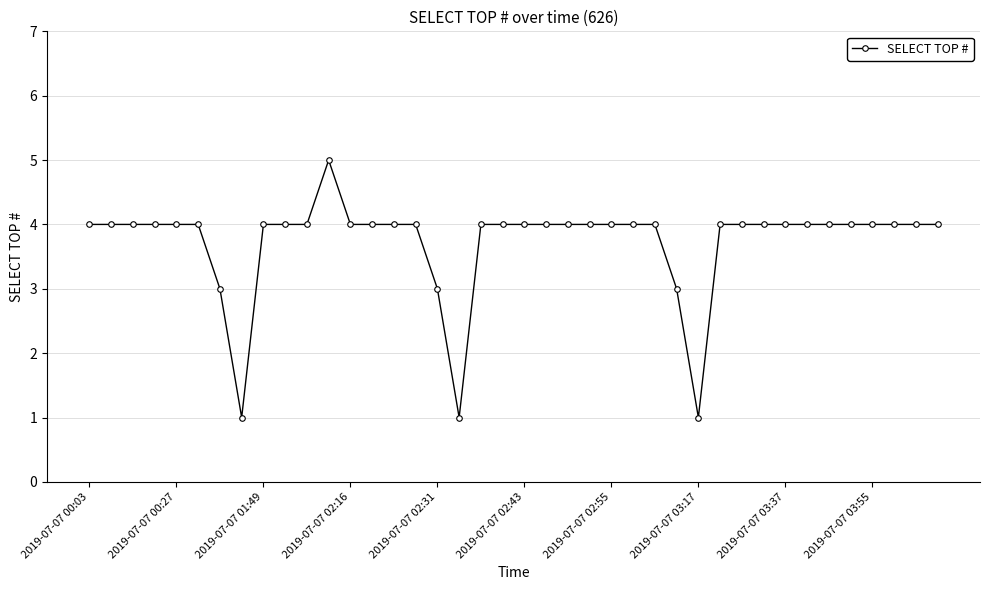

What is the sum of all values?

149